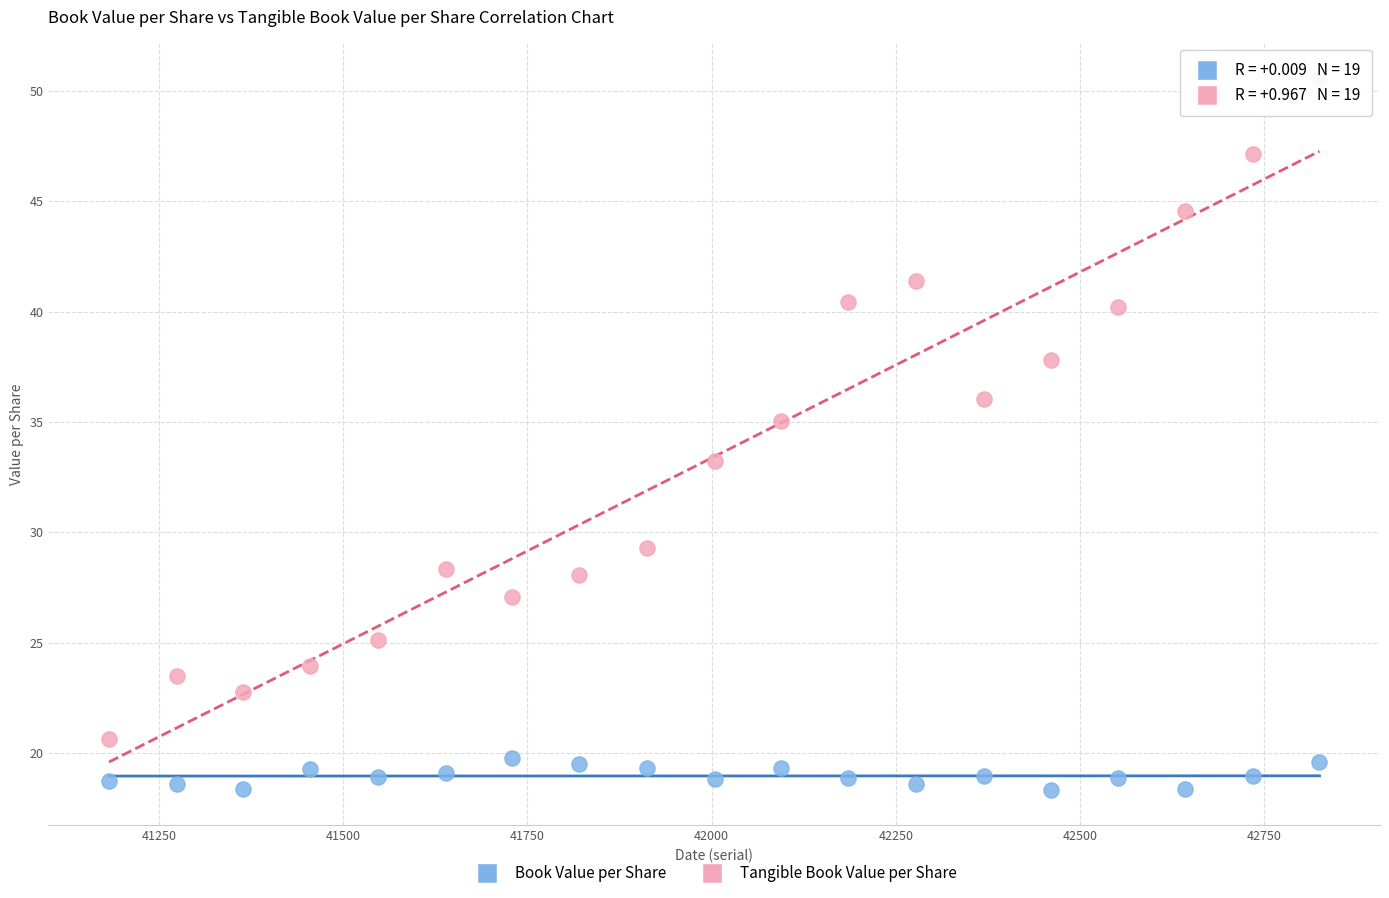

Which series has the largest Y range (max minus min)?

Tangible Book Value per Share